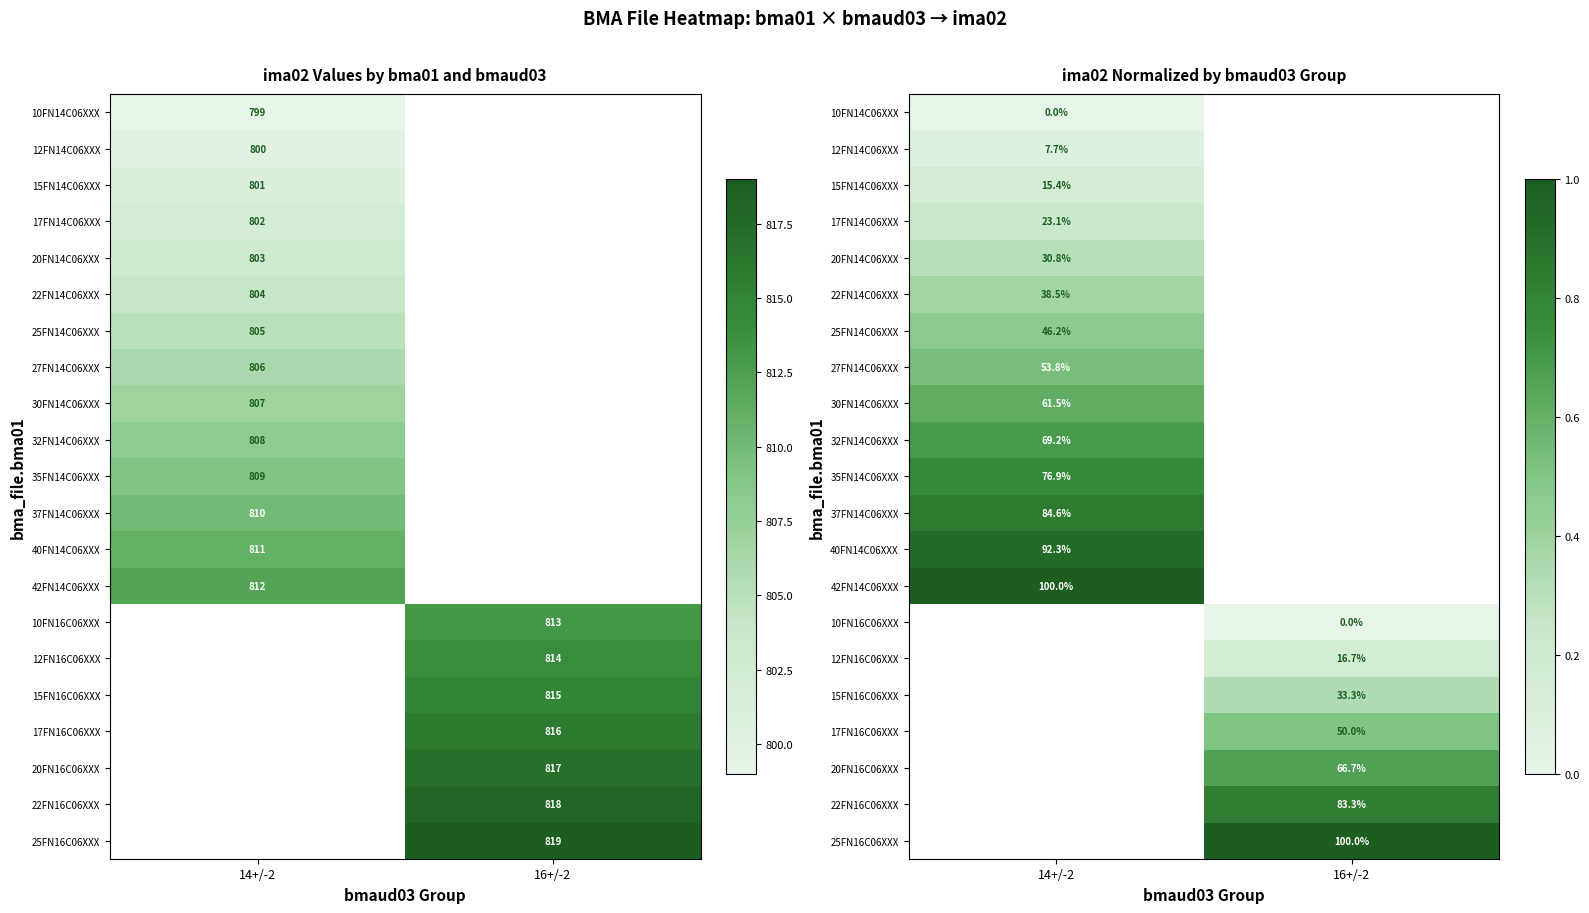

How many distinct data groups are displayed?

21